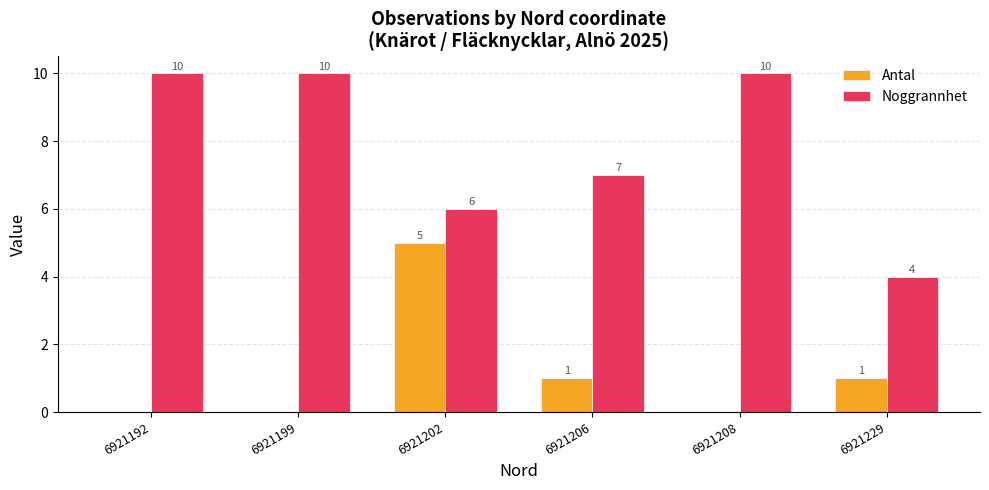

What is the spread (max minus min) of values at 6921206?

6